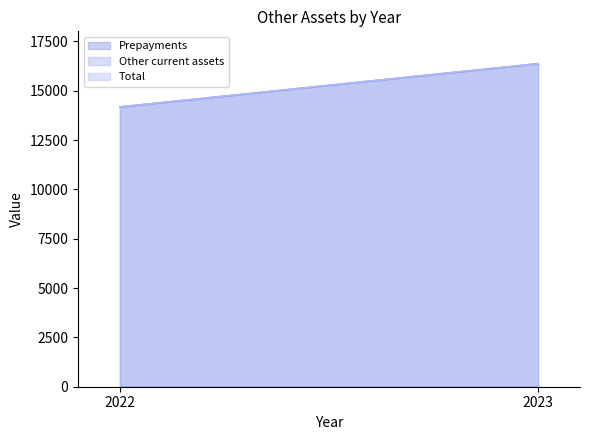

The Total series shows 23750 at 2022. True or false?

False